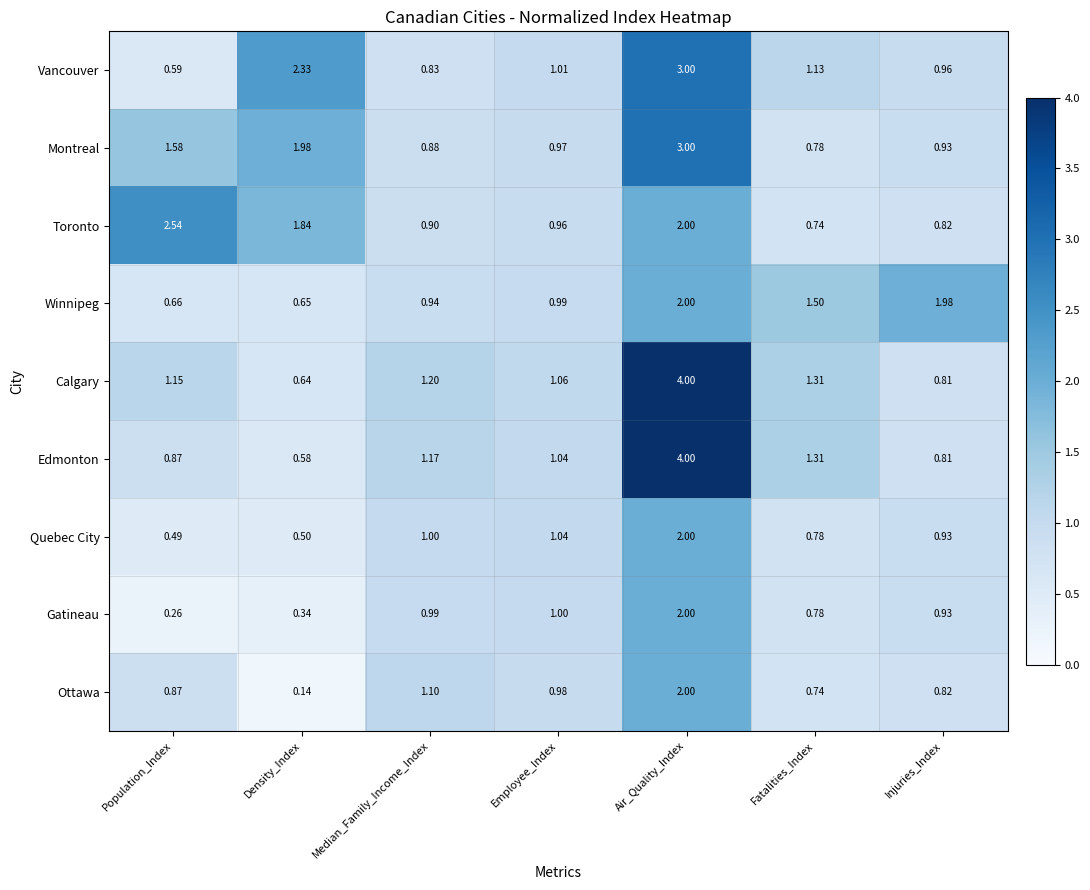

At which label is Edmonton closest to 2?

Fatalities_Index